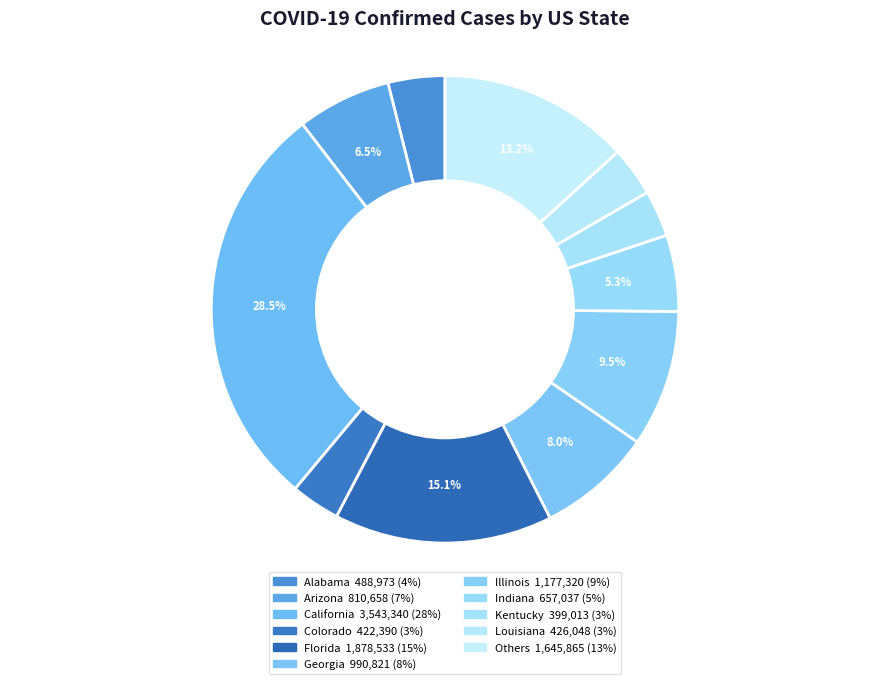

Count the number of slices in the pie.

11